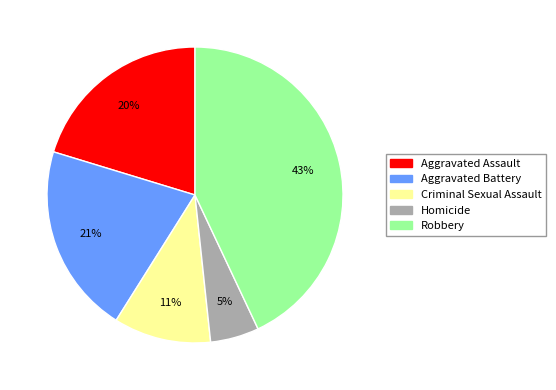

Which slice is the largest?

Robbery